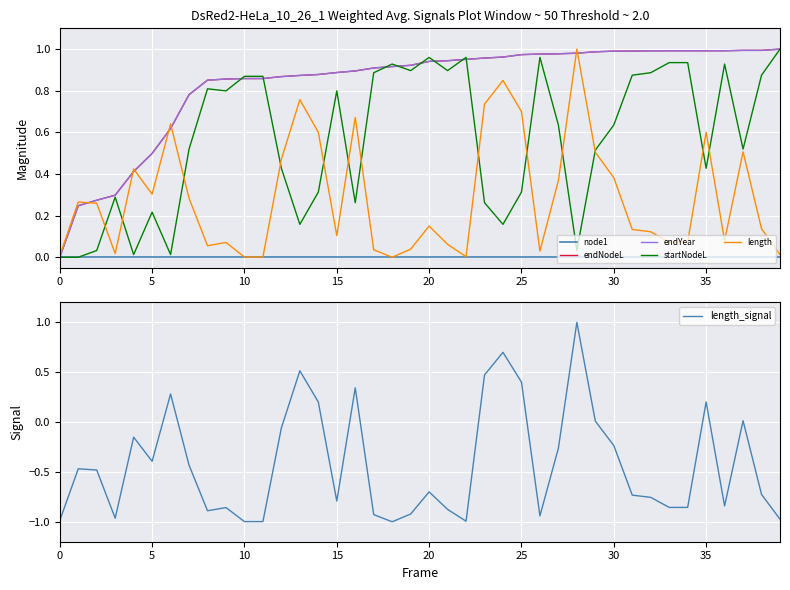

True or false: length has a value of 0.0 at 26.

True